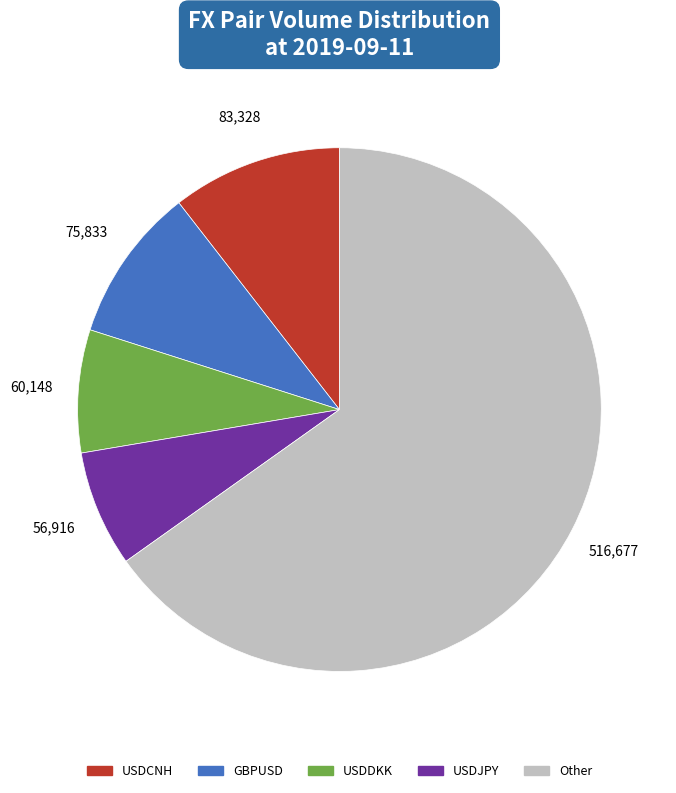

How many slices are in this pie chart?

5